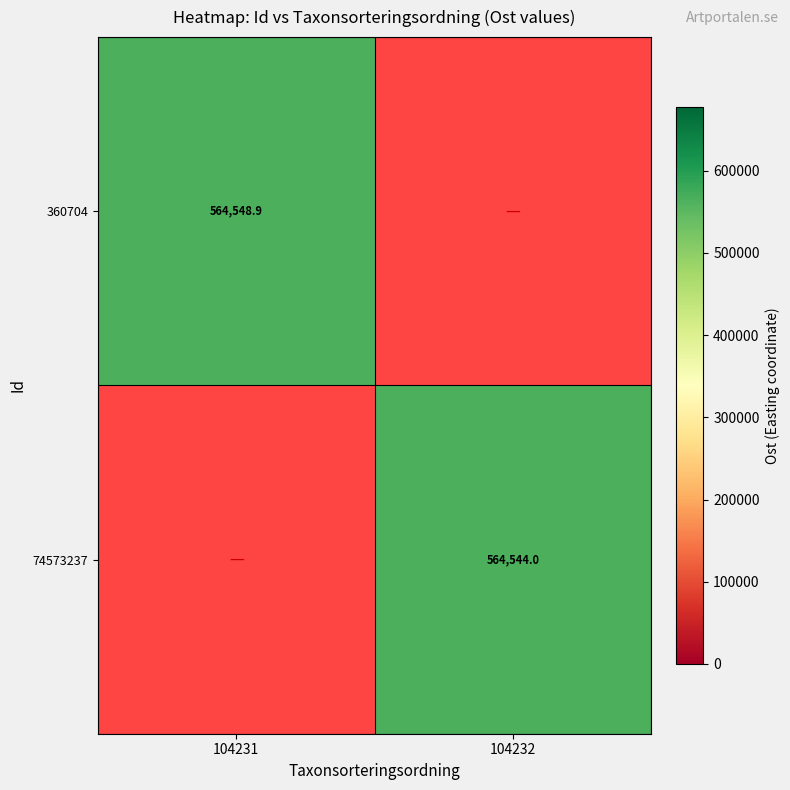

Is the value of 74573237 at 104232 greater than the value of 360704 at 104231?

No